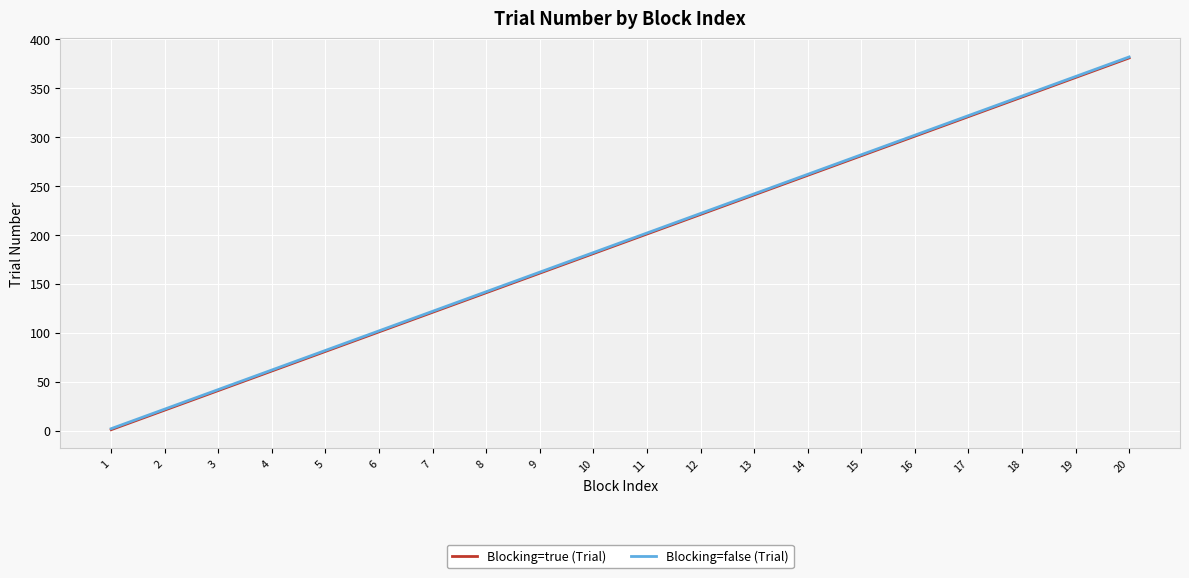

At which category is the sum across all series the highest?

20